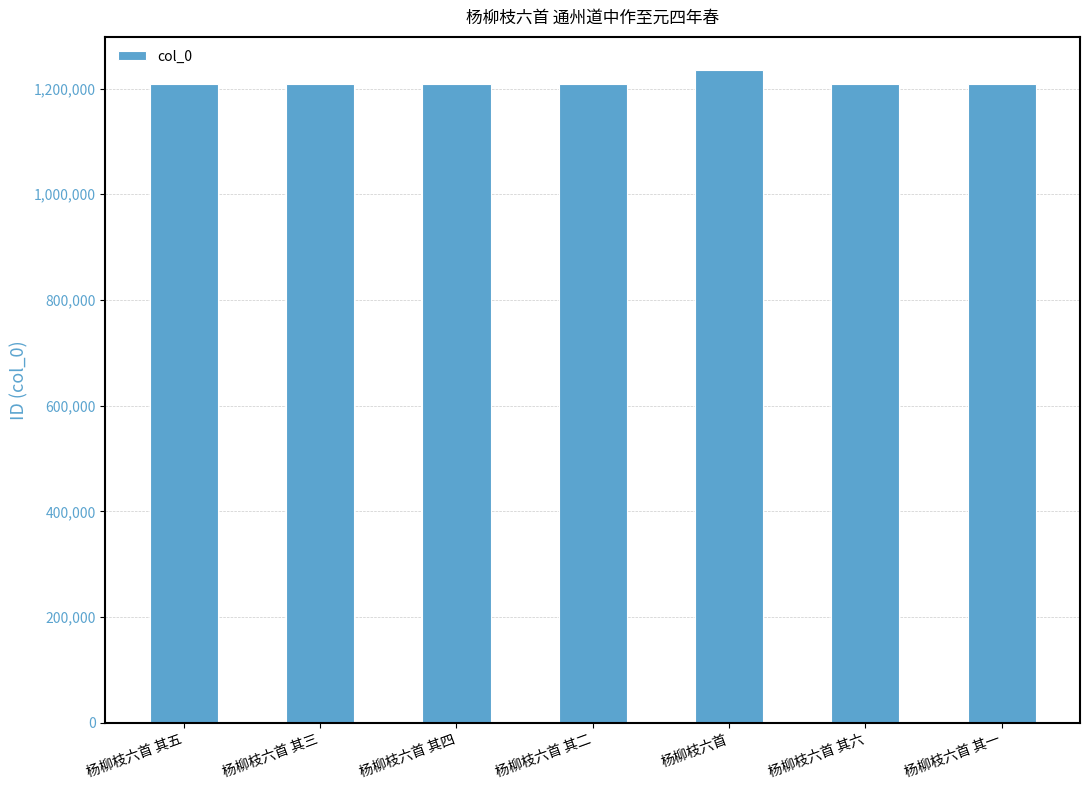

What is the label of the 3rd bar from the left?

杨柳枝六首 其四